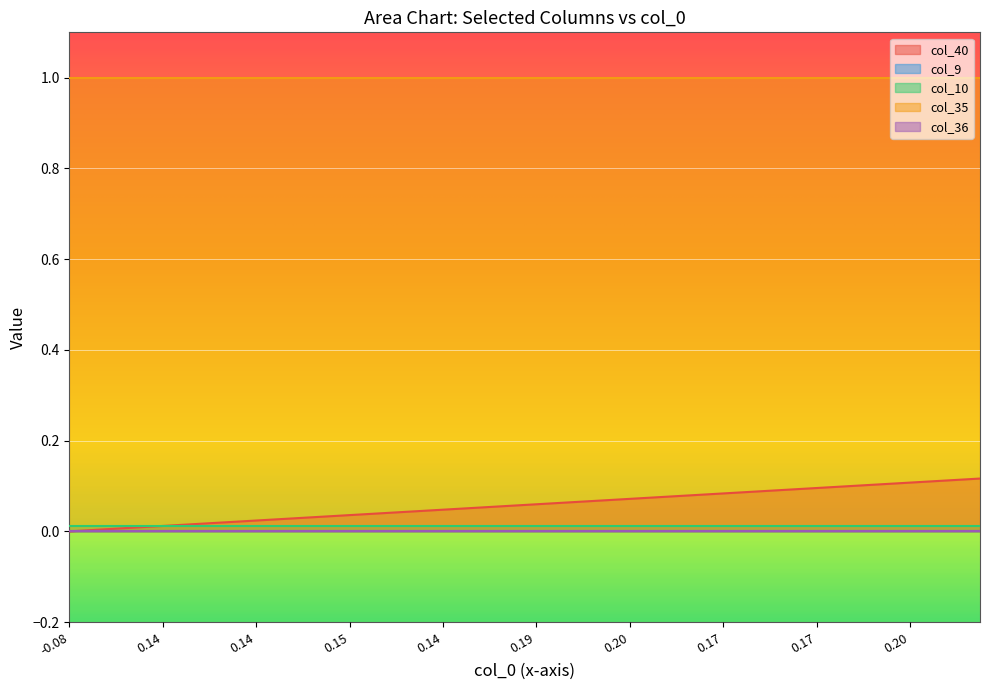

At 10, list the series in order from largest to smallest.

col_35, col_40, col_10, col_9, col_36